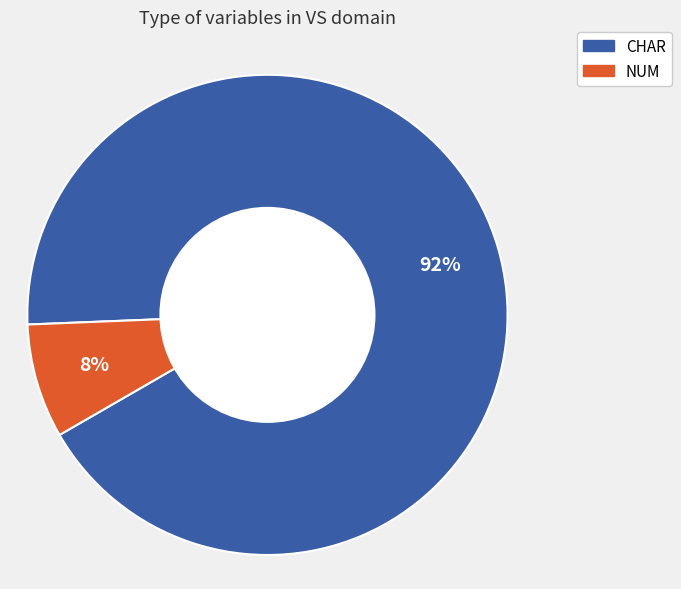

True or false: CHAR accounts for 85% of the total.

False